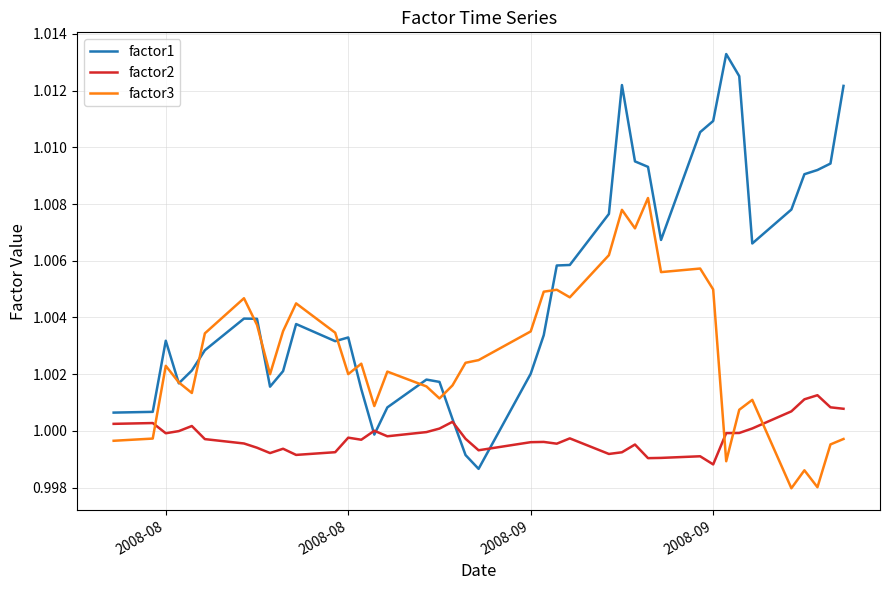

How many distinct data groups are displayed?

3